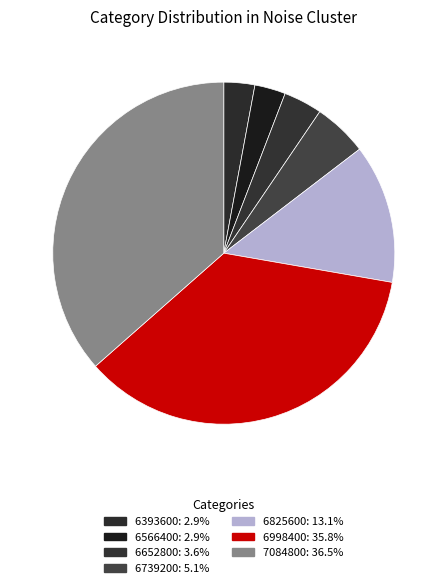

How many slices are in this pie chart?

7